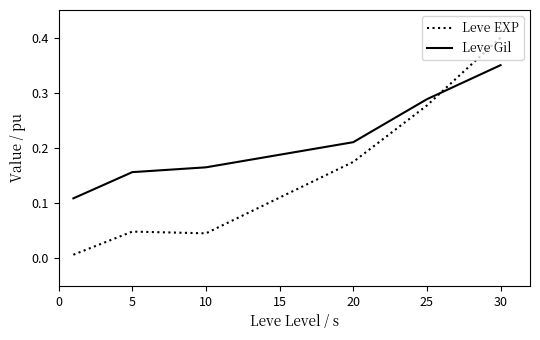

What is the difference between the maximum and second lowest values in the Leve EXP series?

0.4